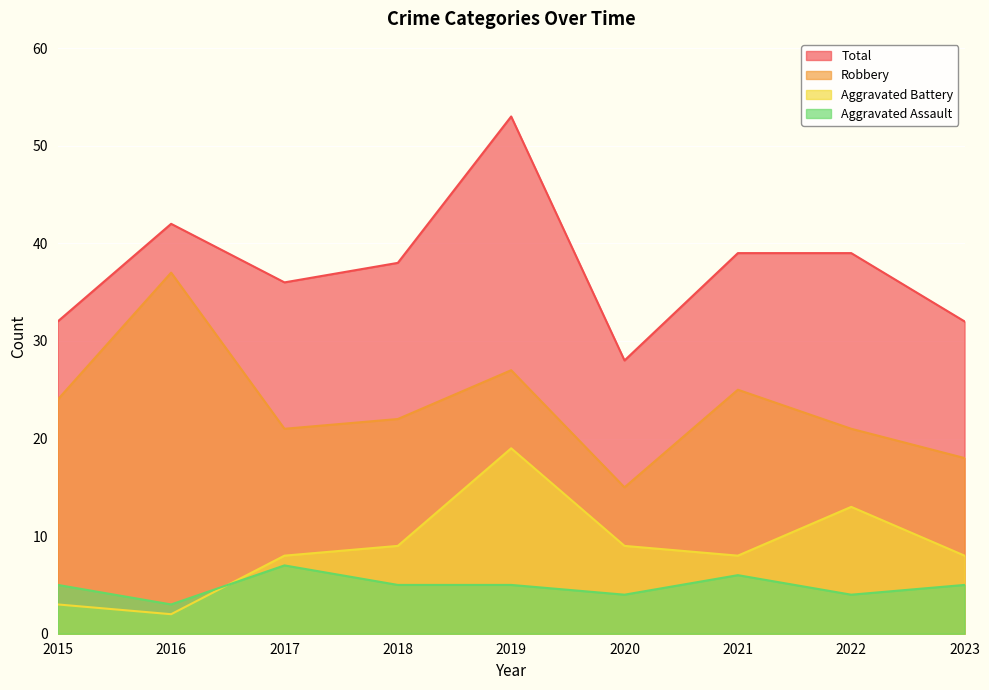

Which series changed the most between 2020 and 2023?

Total